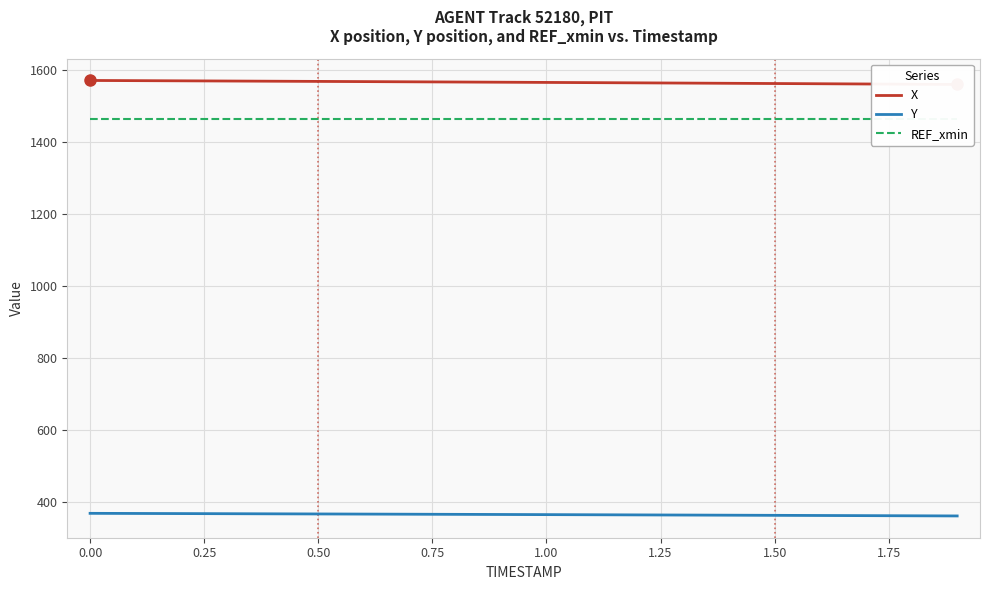

What is the lowest value of the Y series?

360.9